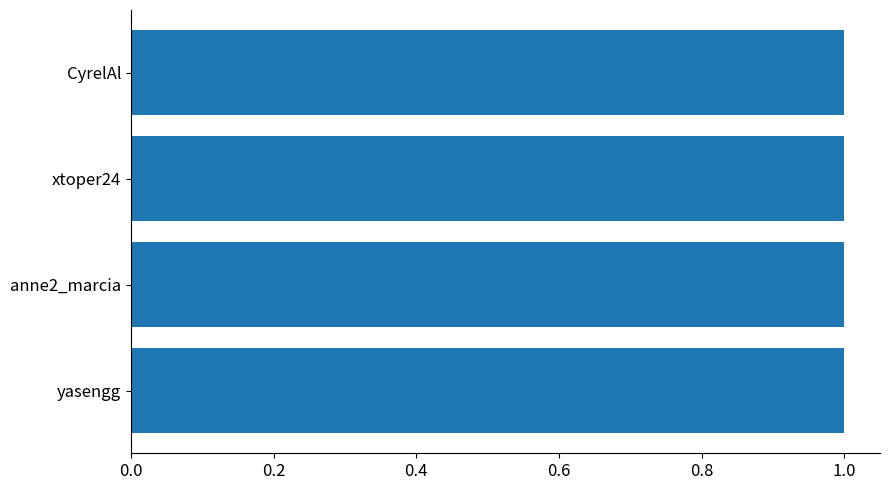

Reading bottom to top, extract all data points from this chart.

1.0	1.0	1.0	1.0